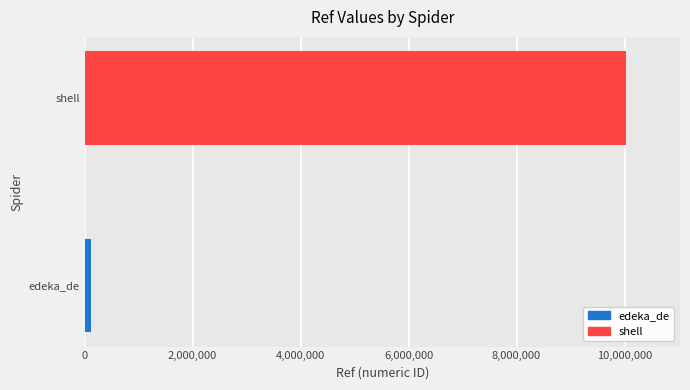

What is the smallest value displayed?

125073